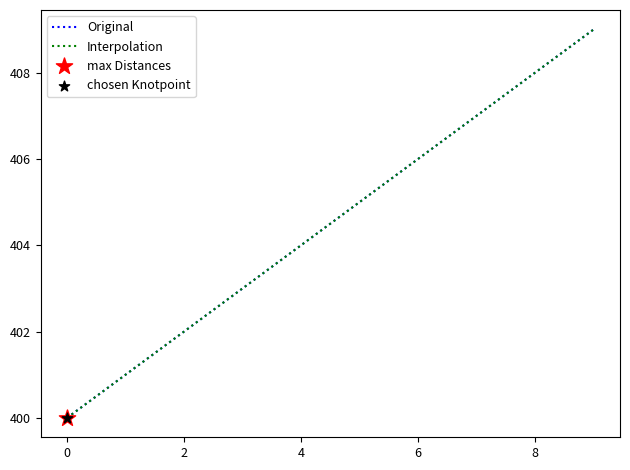

True or false: Original has a value of 564 at 6.

False